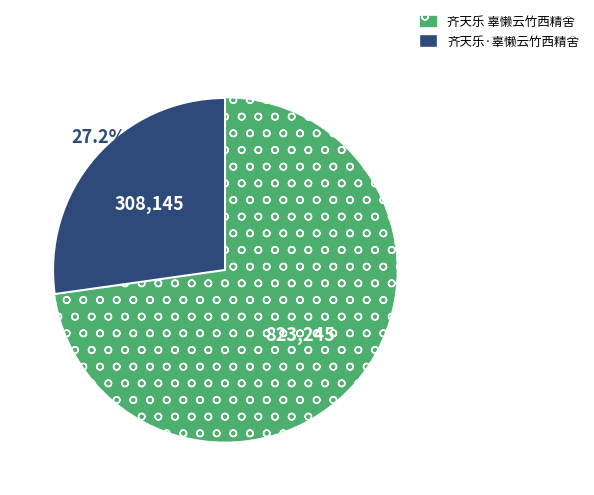

To the nearest percent, what is the combined percentage of 齐天乐·辜懒云竹西精舍 and 齐天乐 辜懒云竹西精舍?

100%